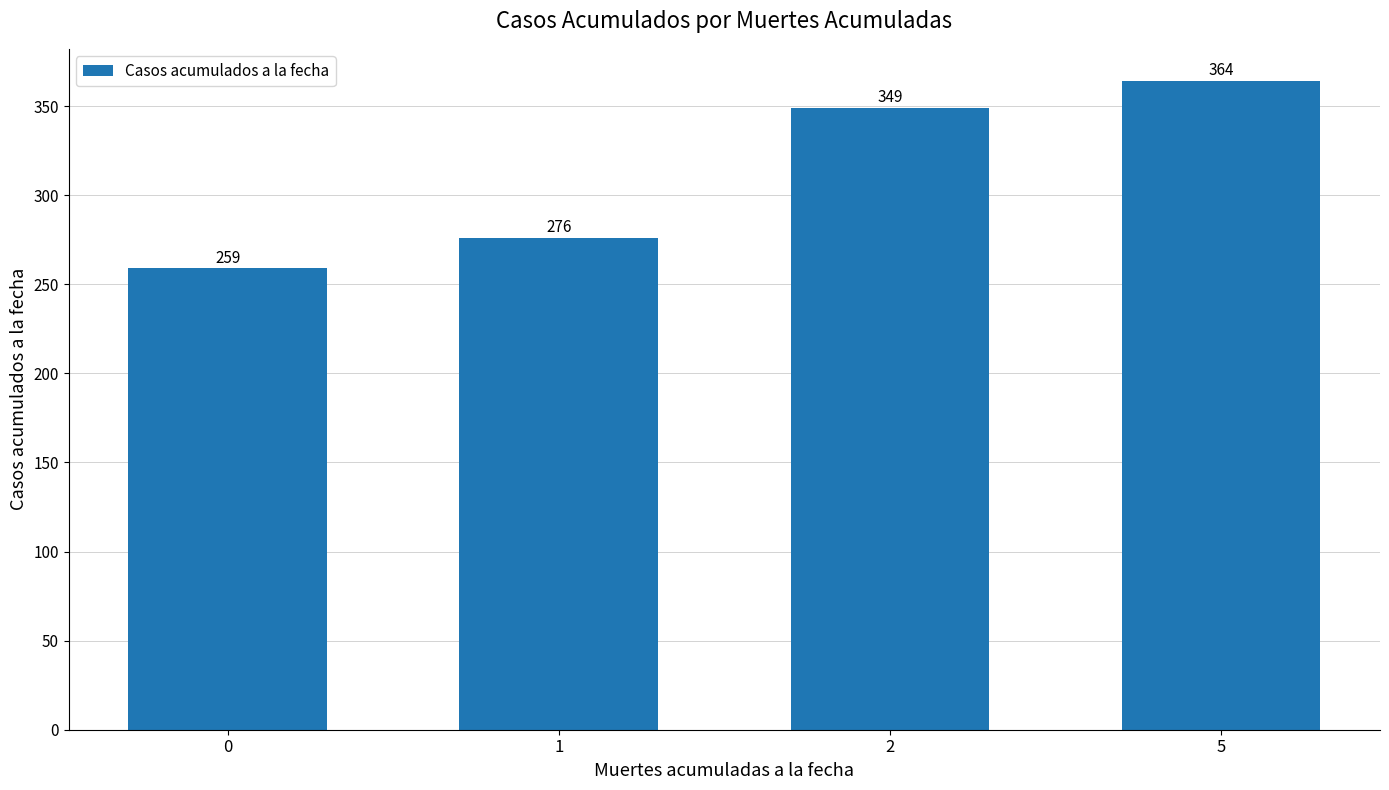

Rank the categories by value from highest to lowest.

5, 2, 1, 0